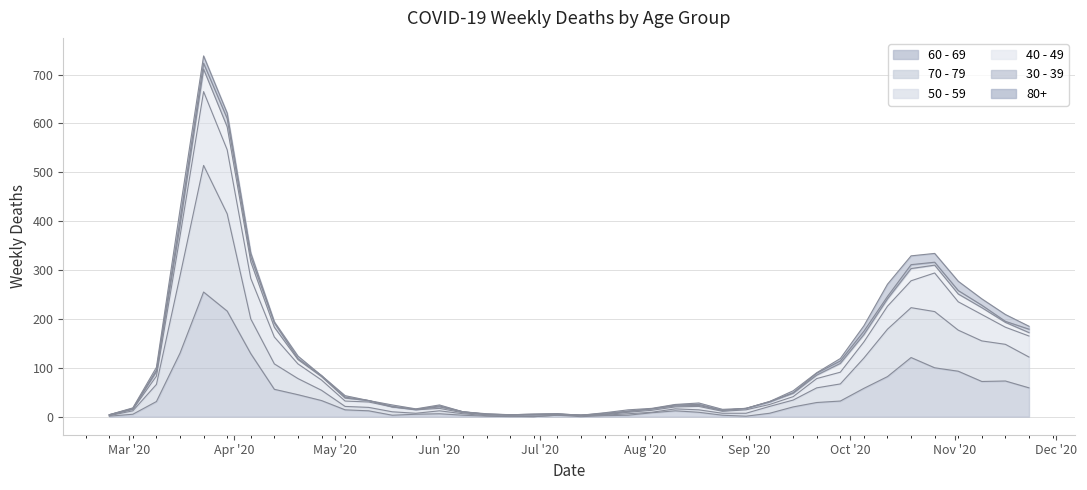

How many interior local valleys does the 50 - 59 series have?

4